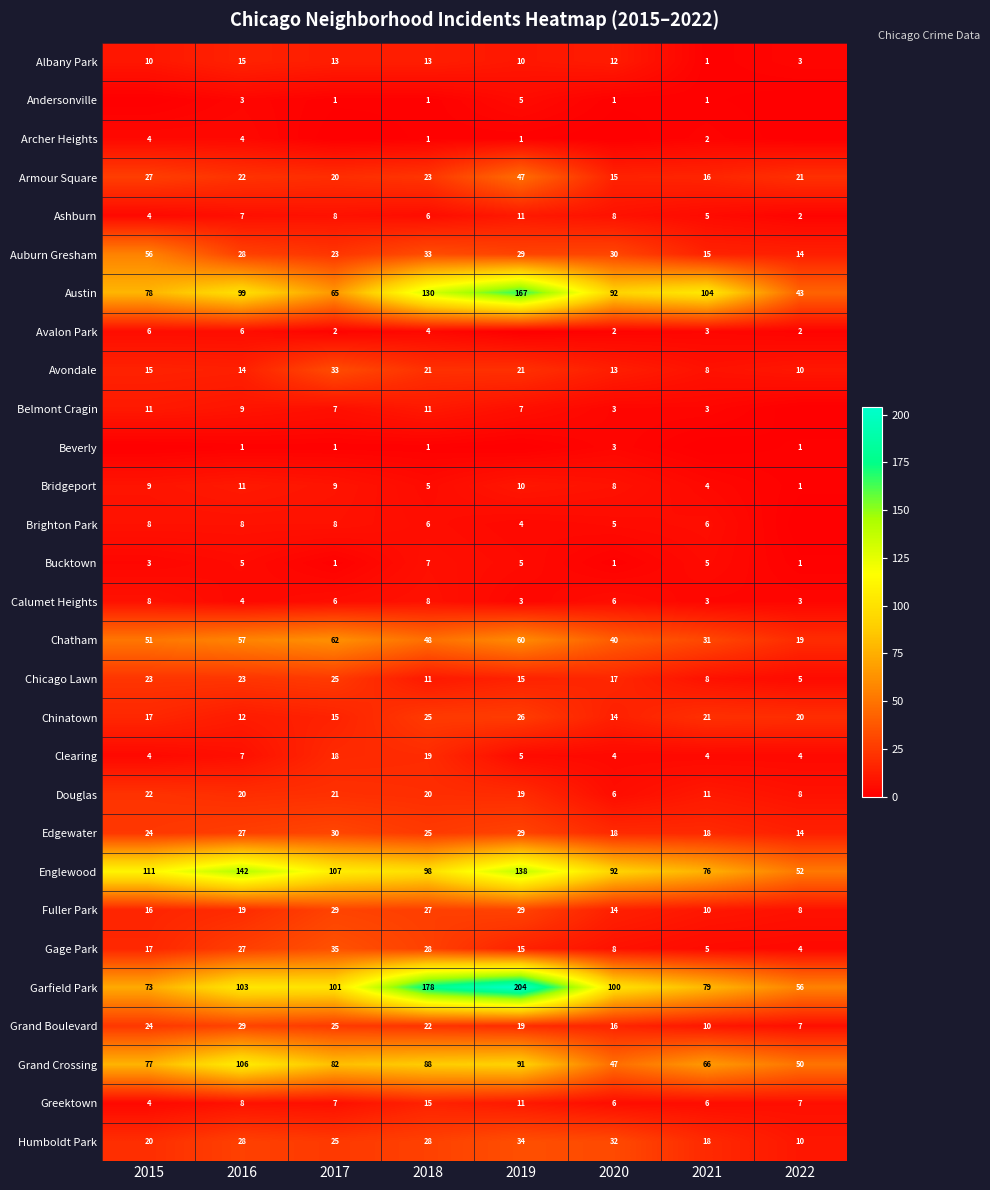

Is the value of Belmont Cragin at 2019 greater than the value of Grand Boulevard at 2017?

No